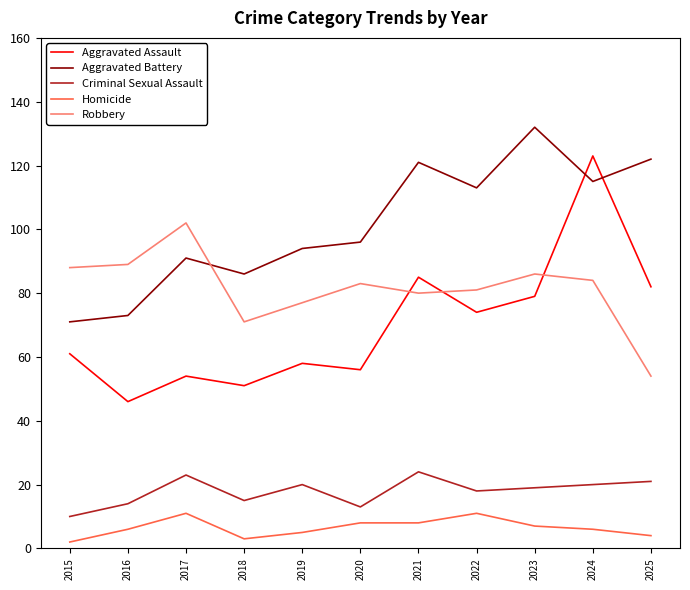

Where is Aggravated Assault nearest to the value 84?

2021